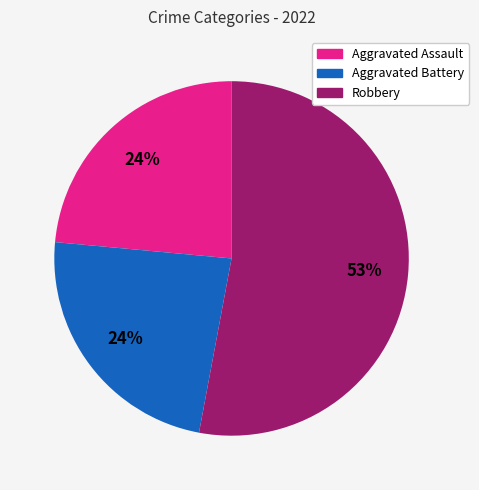

Is there any slice that represents more than half of the pie?

Yes